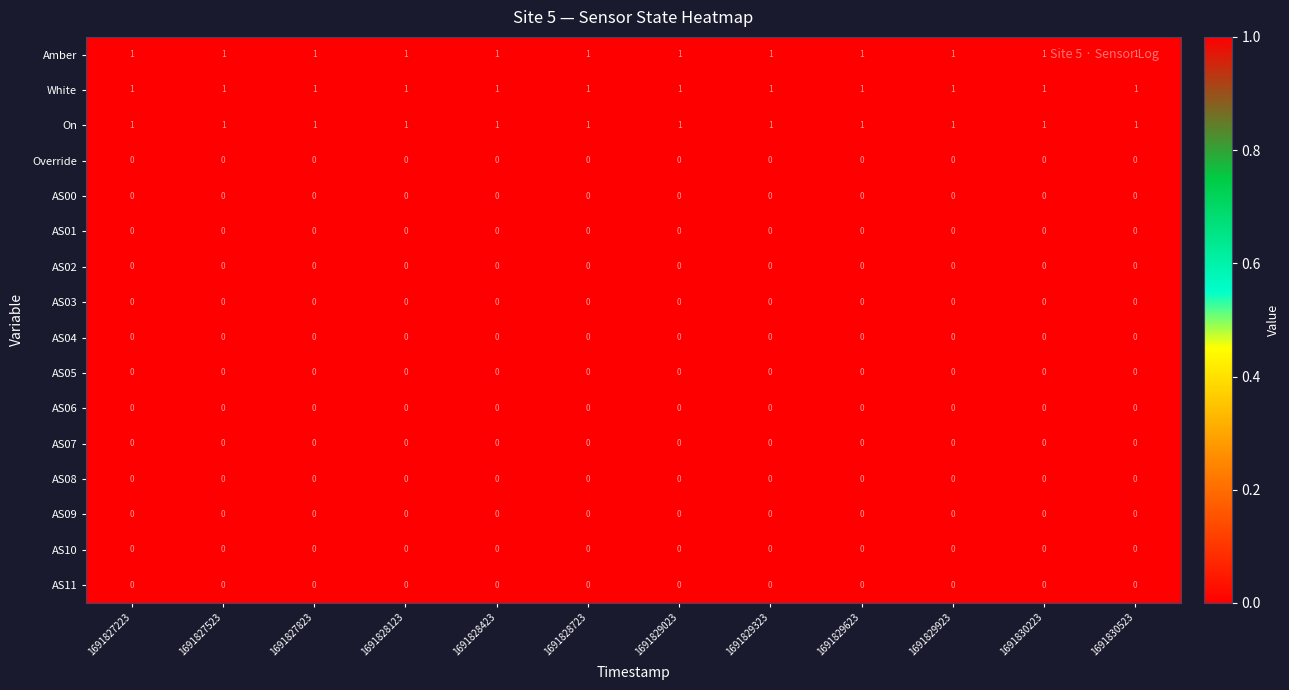

At how many categories does at least one series exceed 0?

12